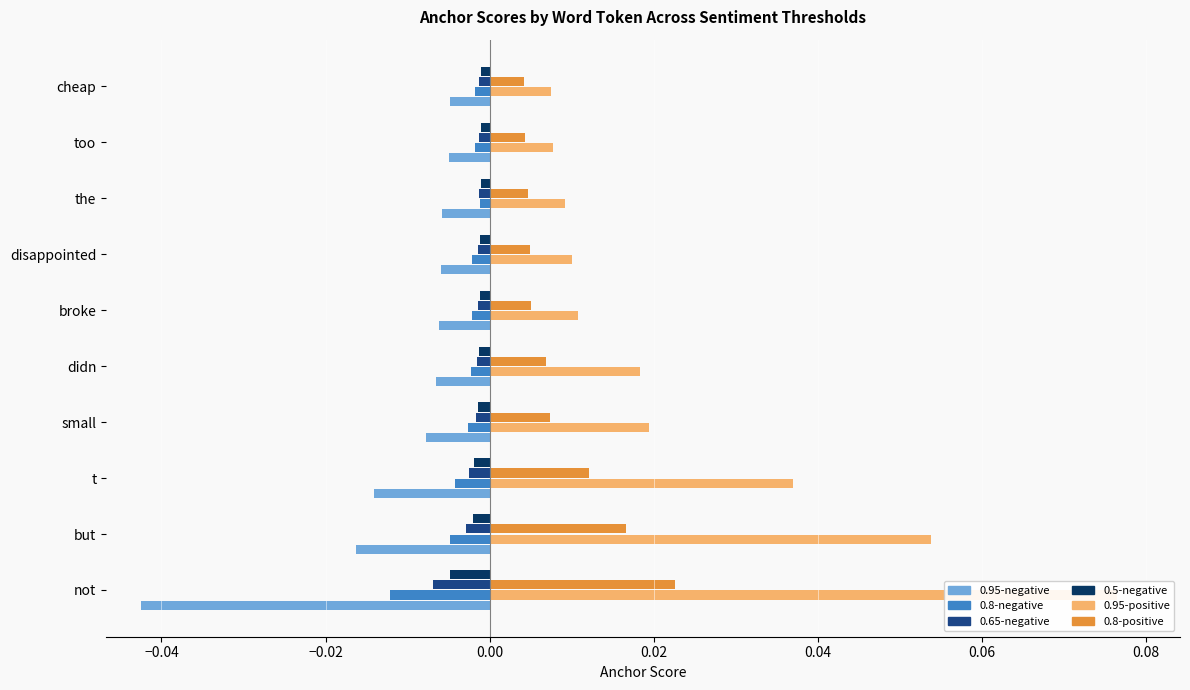

At how many categories does at least one series exceed 0?

10